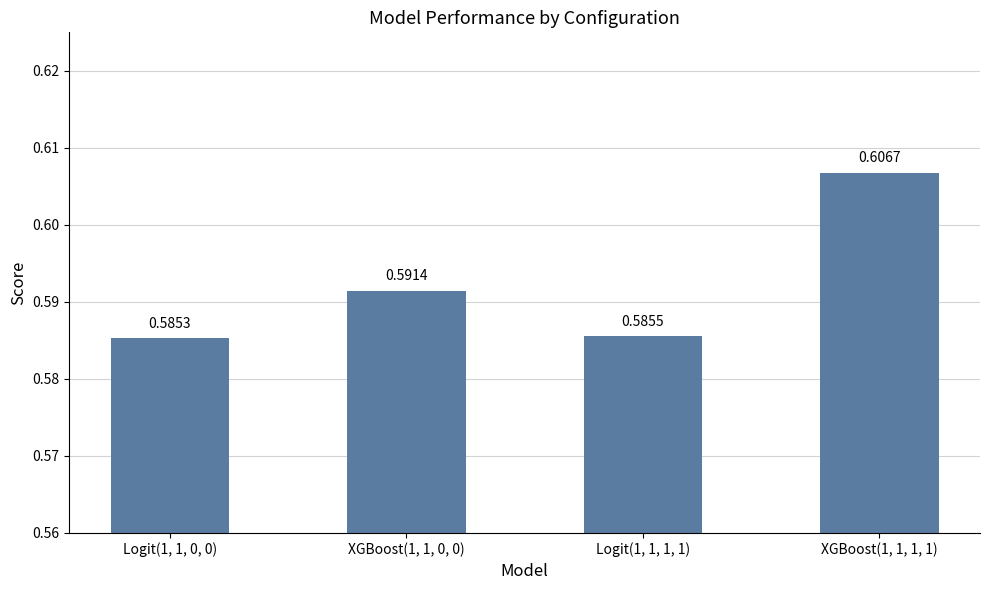

Which category has the lowest value across all series?

Logit(1, 1, 0, 0)